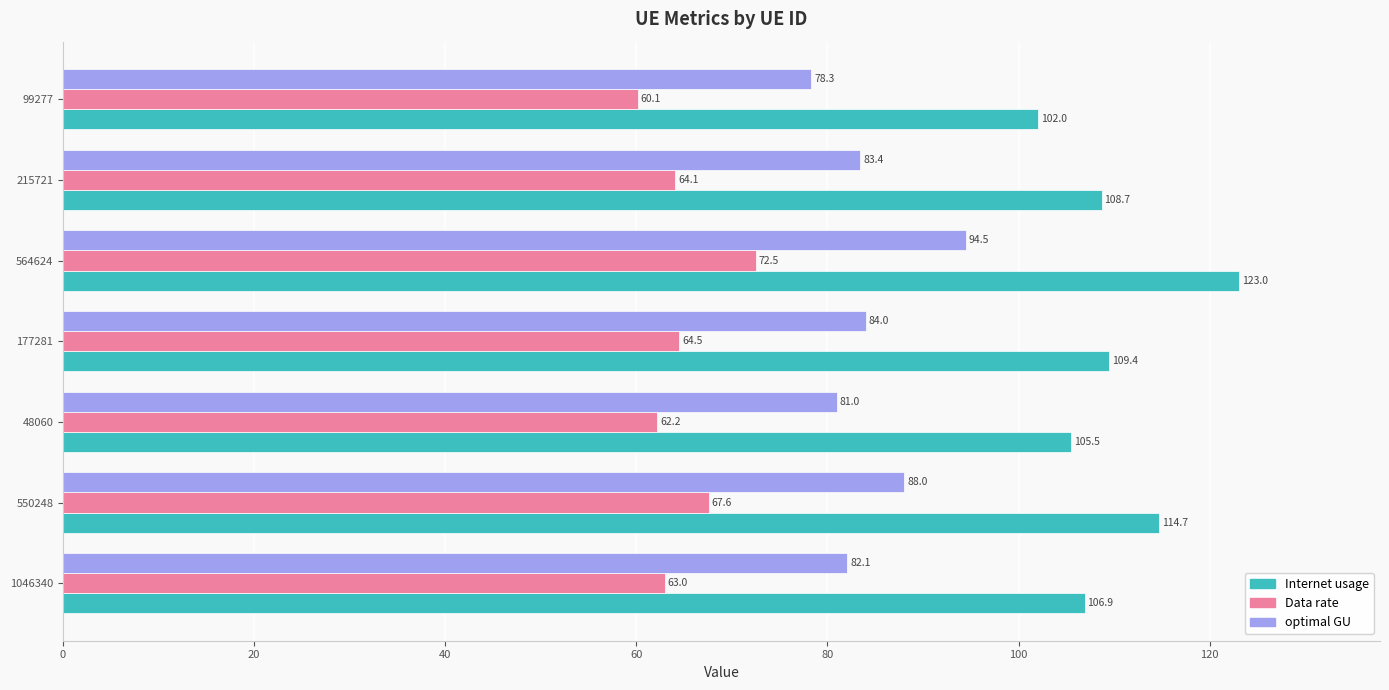

Which series has the widest spread of values?

Internet usage